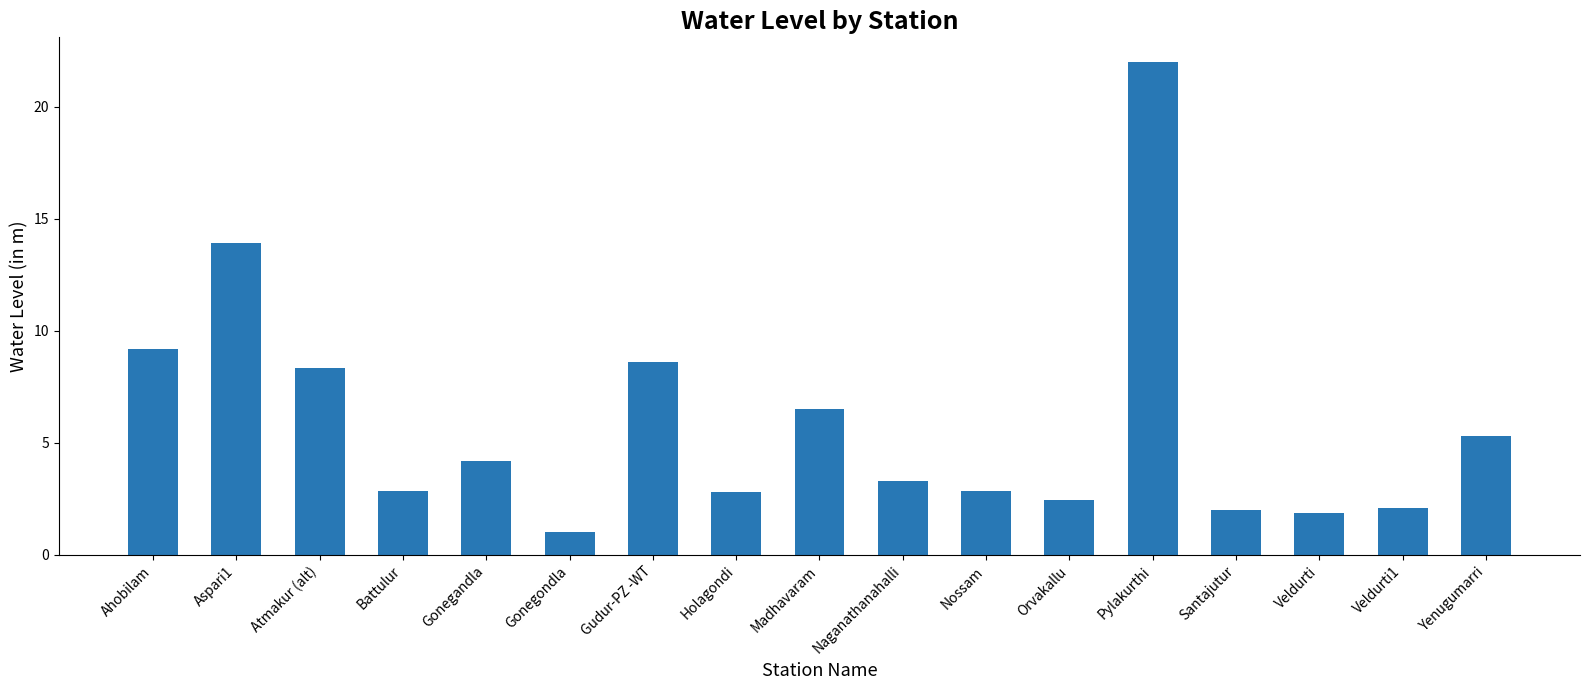

What is the label of the 17th bar from the right?

Ahobilam